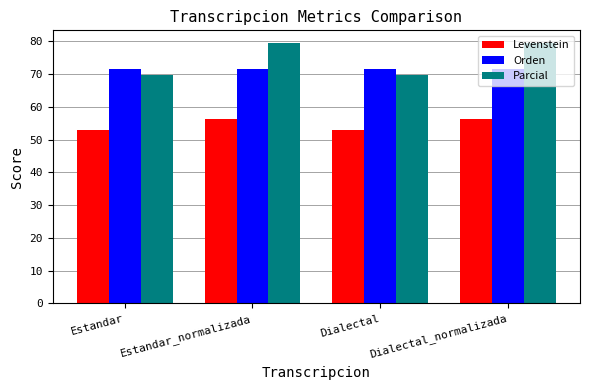

What is the total value across all series at Dialectal?

194.3